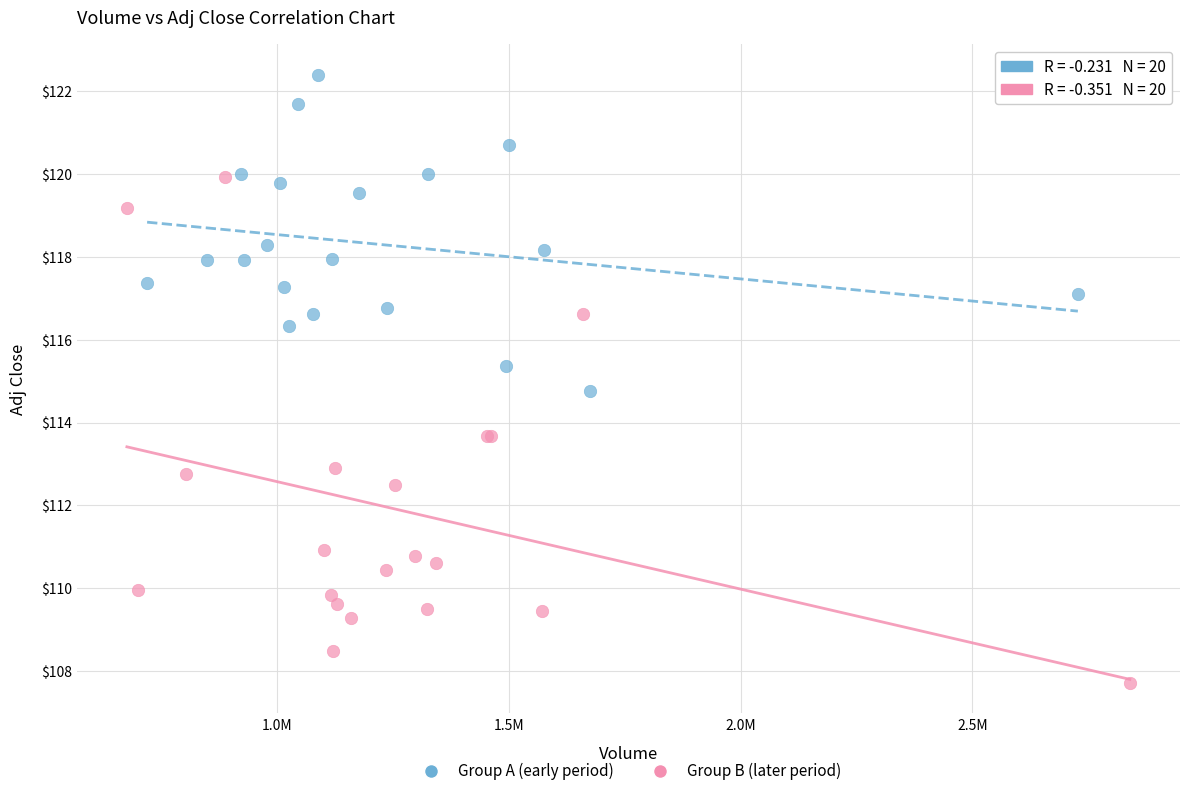

Which series has the largest Y range (max minus min)?

Group B (later period)